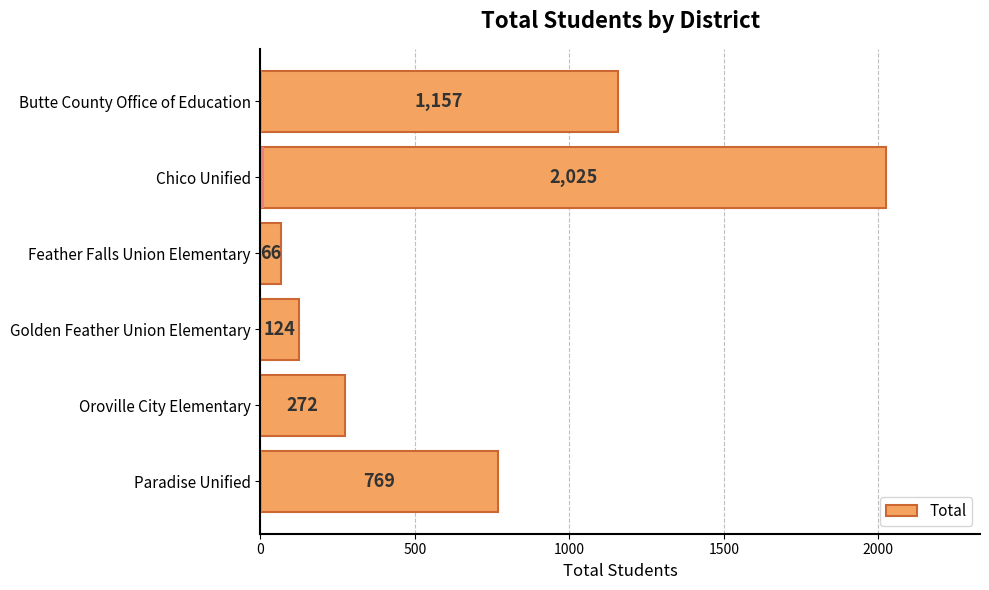

How many data points are above 769?

2